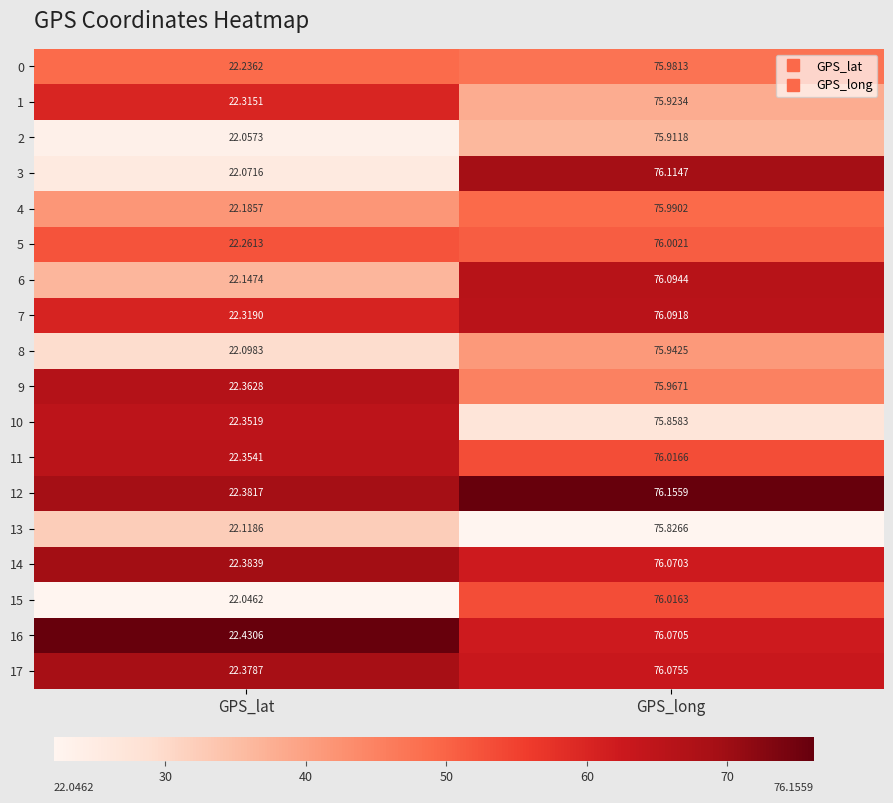

Is the value of 12 at GPS_long greater than the value of 7 at GPS_long?

Yes